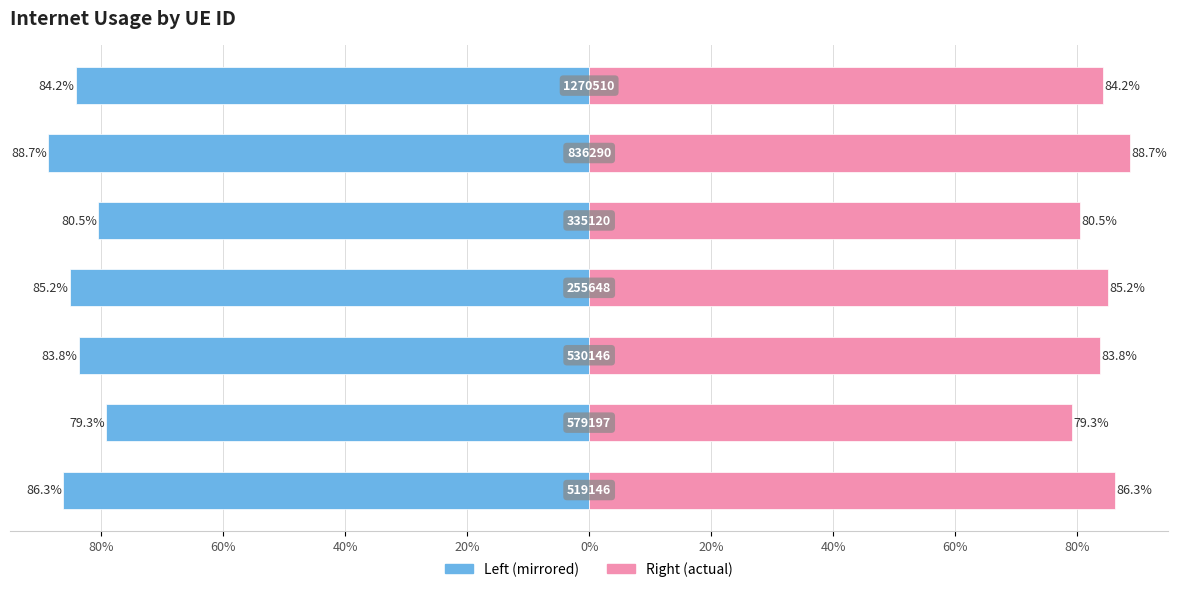

True or false: Internet usage (left) has a value of -0.9 at 80%.

True